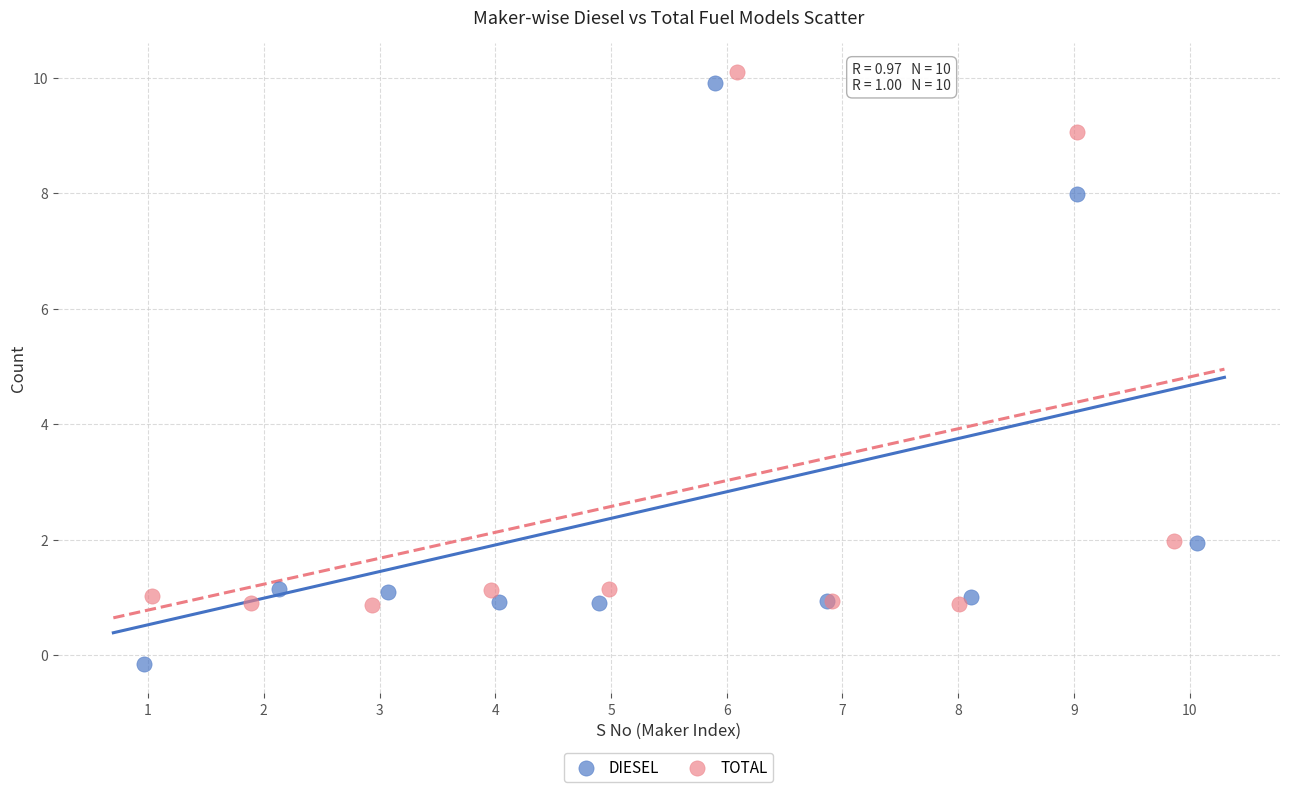

Which series contains the lowest Y value?

DIESEL